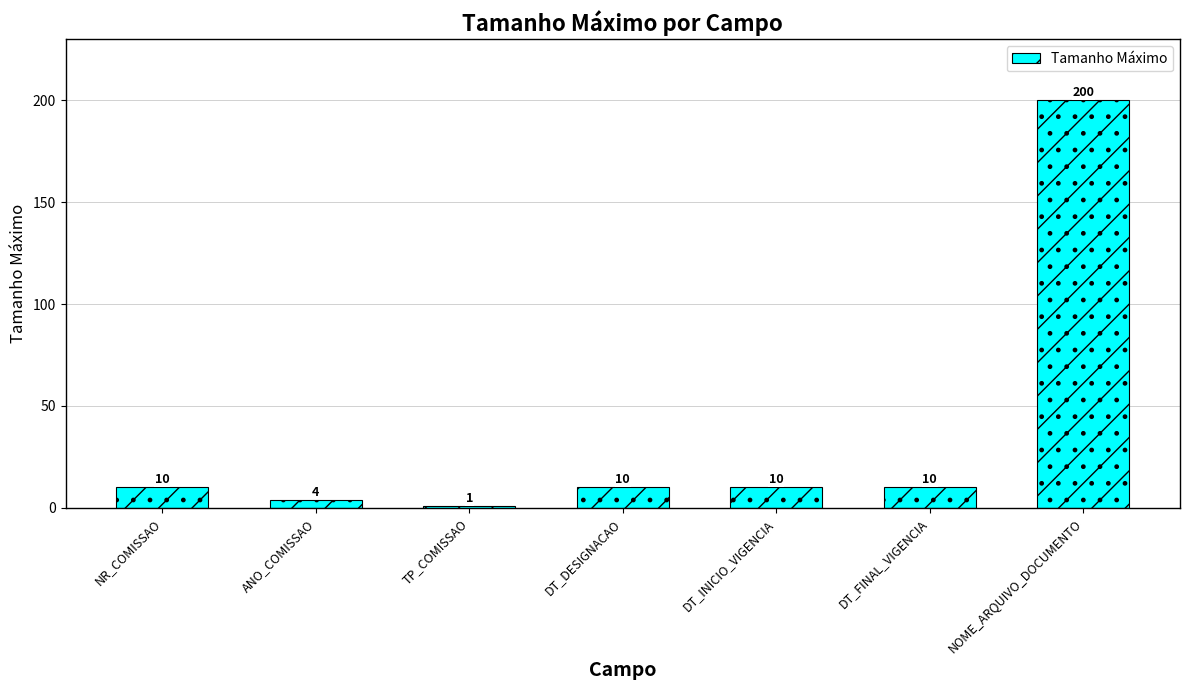

What is the label of the 5th bar from the right?

TP_COMISSAO